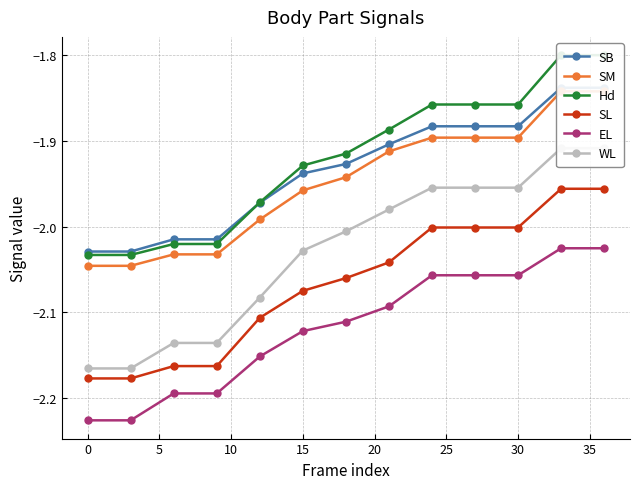

Reading left to right, what are all the values shown in this chart?

SB: -2.0	-2.0	-2.0	-2.0	-2.0	-1.9	-1.9	-1.9	-1.9	-1.9	-1.9	-1.8	-1.8
SM: -2.0	-2.0	-2.0	-2.0	-2.0	-2.0	-1.9	-1.9	-1.9	-1.9	-1.9	-1.8	-1.8
Hd: -2.0	-2.0	-2.0	-2.0	-2.0	-1.9	-1.9	-1.9	-1.9	-1.9	-1.9	-1.8	-1.8
SL: -2.2	-2.2	-2.2	-2.2	-2.1	-2.1	-2.1	-2.0	-2.0	-2.0	-2.0	-2.0	-2.0
EL: -2.2	-2.2	-2.2	-2.2	-2.2	-2.1	-2.1	-2.1	-2.1	-2.1	-2.1	-2.0	-2.0
WL: -2.2	-2.2	-2.1	-2.1	-2.1	-2.0	-2.0	-2.0	-2.0	-2.0	-2.0	-1.9	-1.9